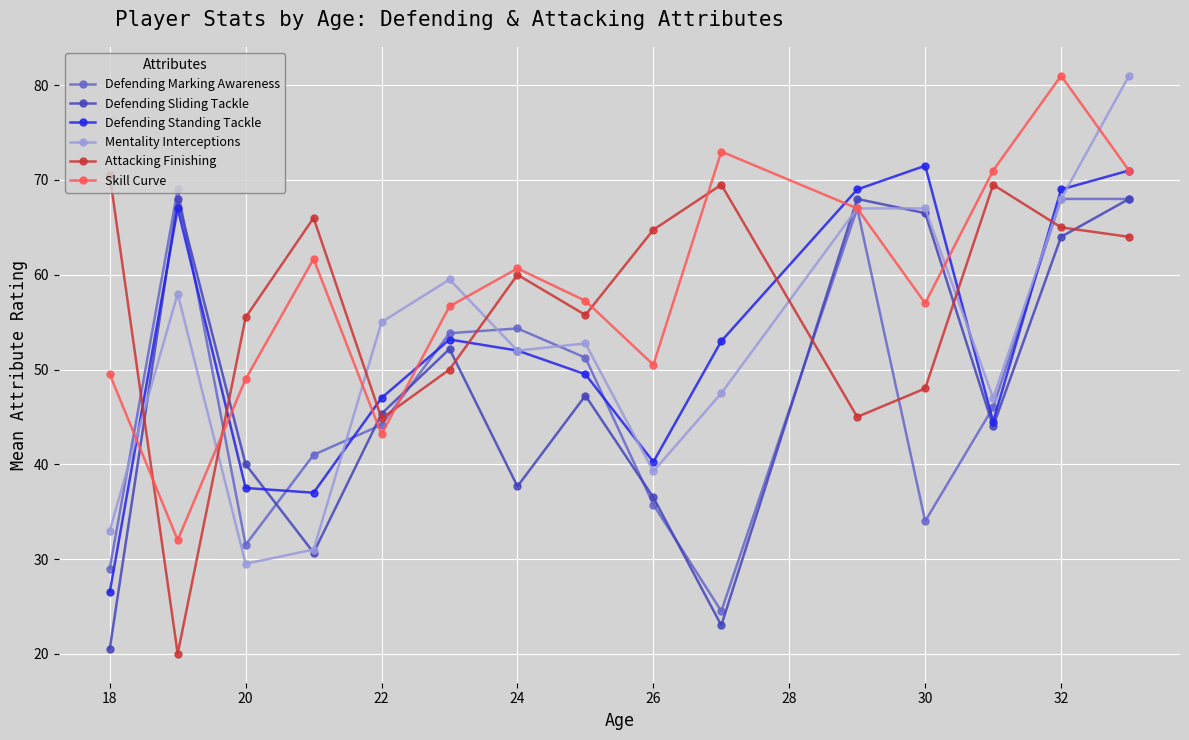

After their last crossing, which series has the higher values: Attacking Finishing or Mentality Interceptions?

Mentality Interceptions